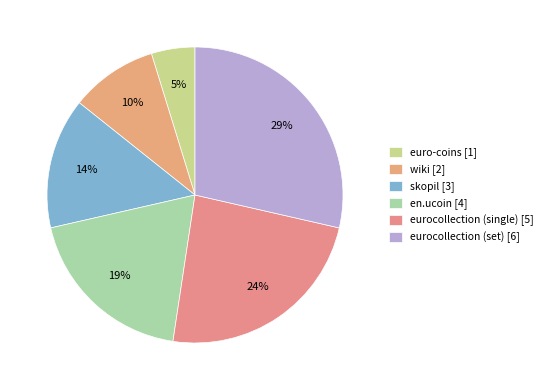

Count the number of slices in the pie.

6